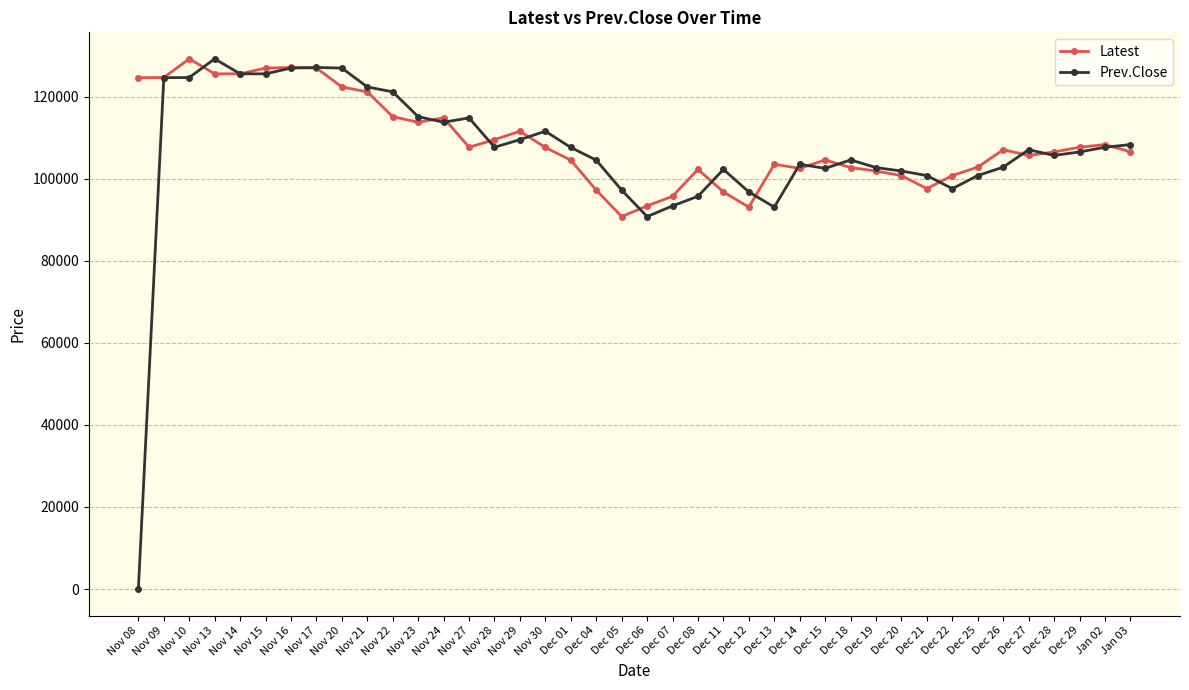

The Prev.Close series shows 104550 at Dec 04. True or false?

True